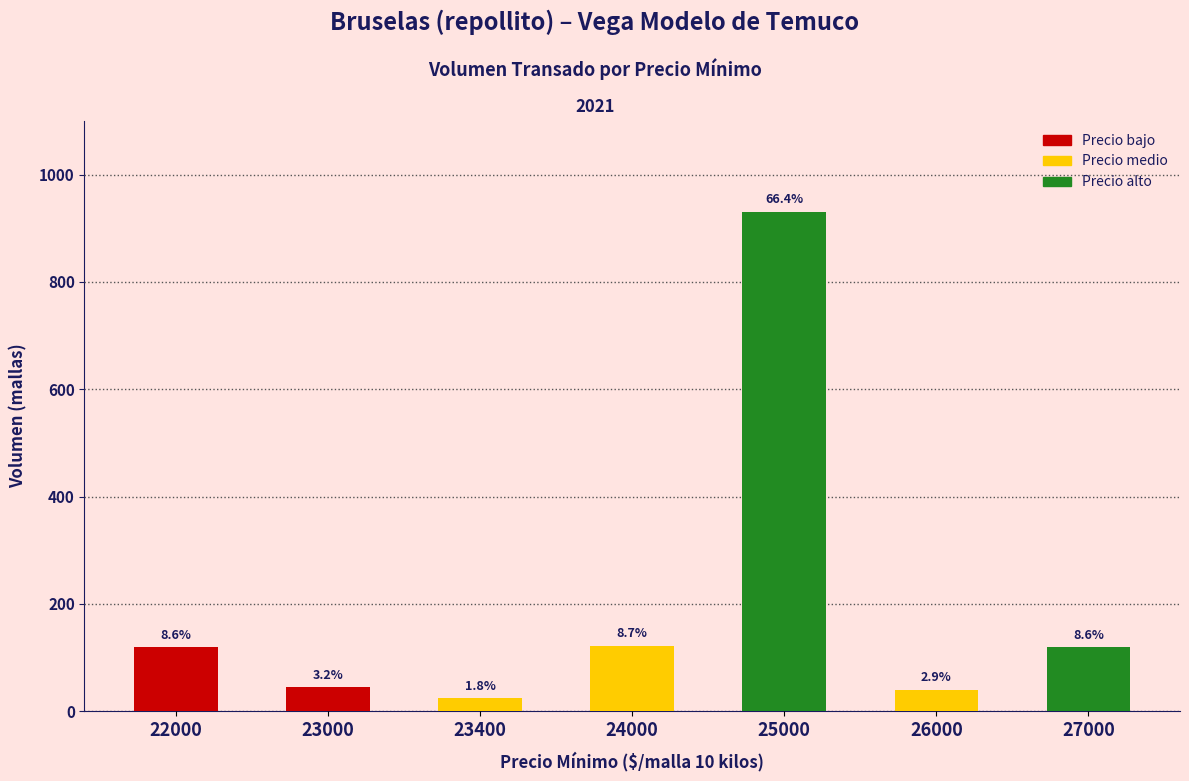

Is it true that the value at 25000 is 623?

False